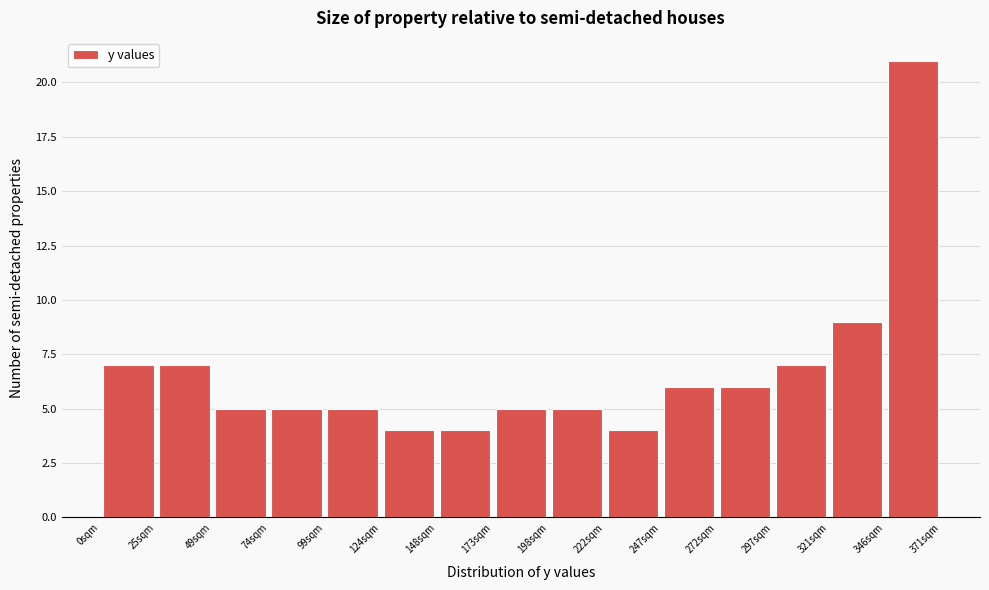

Which range on the x-axis has the tallest bar?

345 to 370